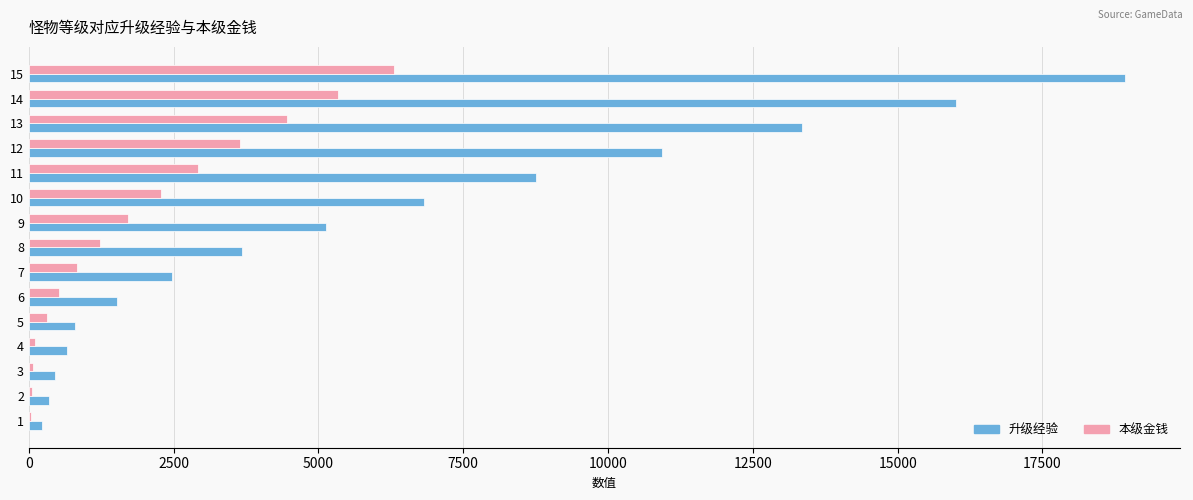

What is the sum of all 本级金钱 values?

29788.4